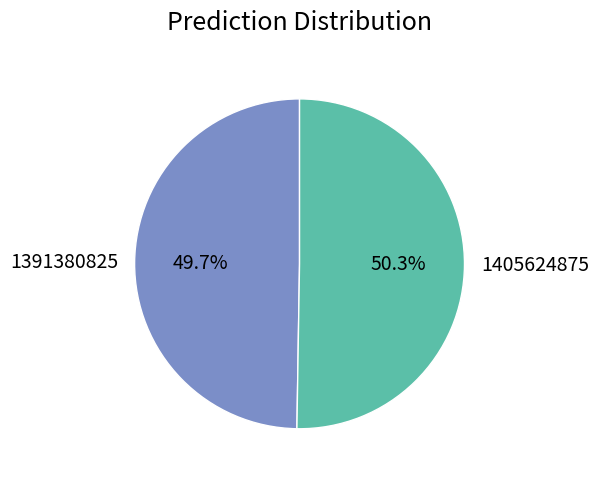

Which has a higher value, 1391380825 or 1405624875?

1405624875